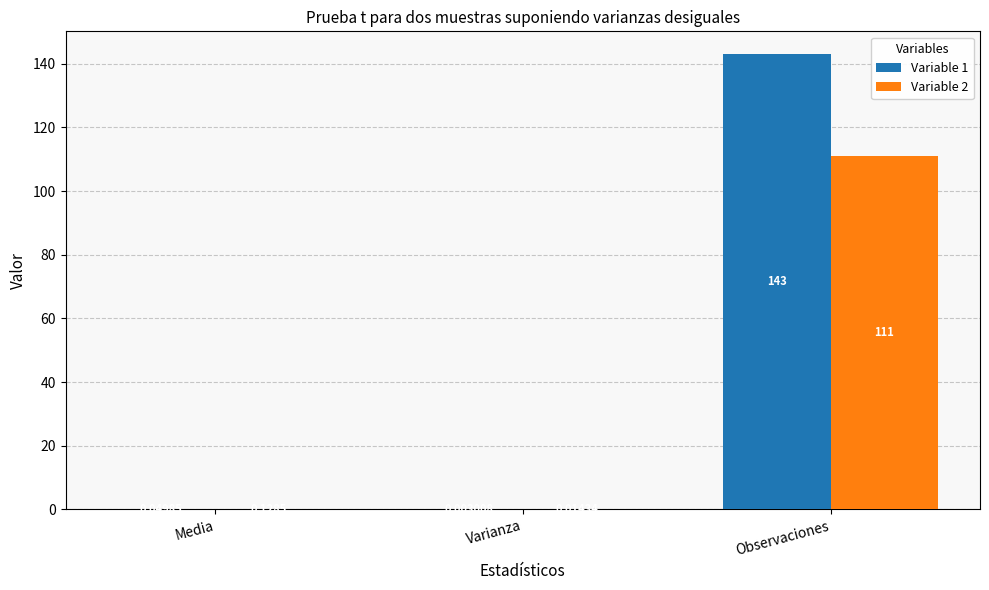

What is the average value of the Variable 1 series?

47.7